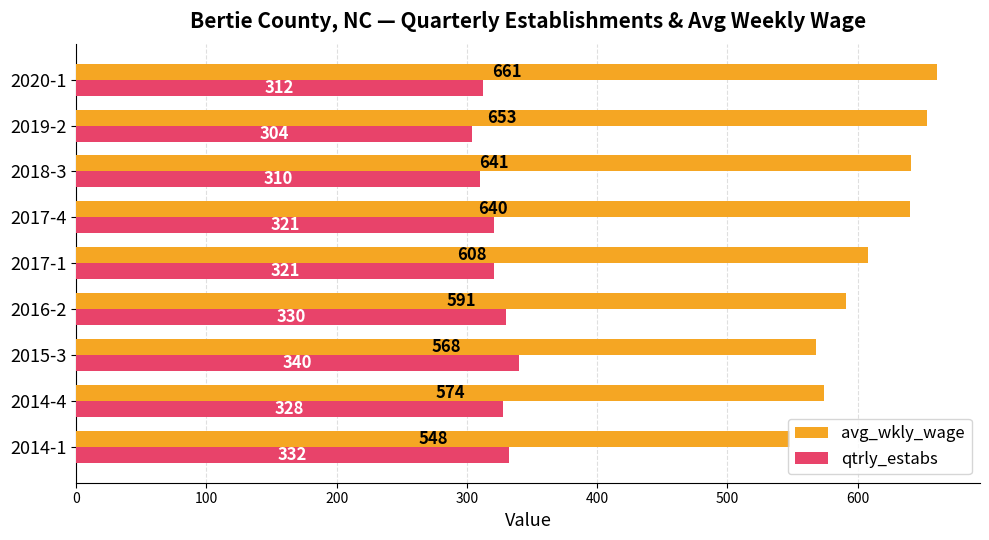

What is the spread (max minus min) of values at 2016-2?

261